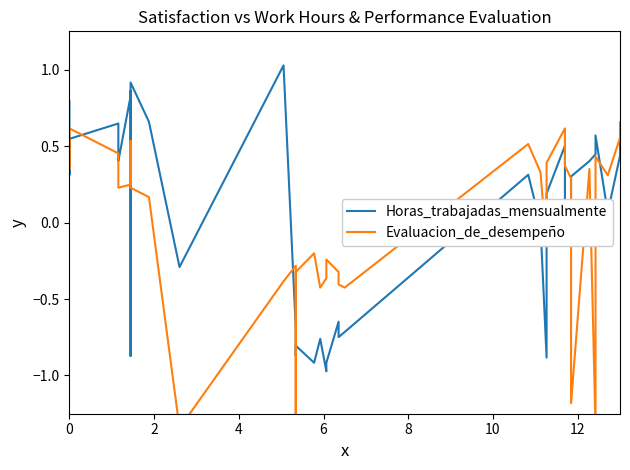

How many lines are shown in the chart?

2